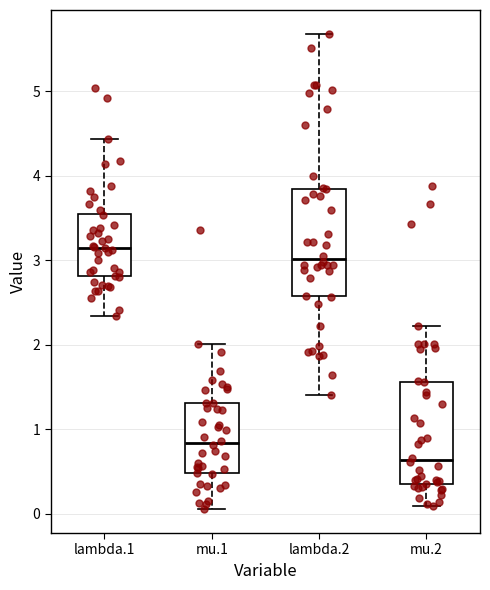

Reading left to right, transcribe this box plot: for each box, give where its median line is, the range the box spans, and where its two whiskers end, as read against the y-axis. The values are not printed on the chart, so give them approximately, as read against the axis.

lambda.1: median 3.1, box 2.8 to 3.5, whiskers 2.3 to 4.4
mu.1: median 0.8, box 0.5 to 1.3, whiskers 0.1 to 2.0
lambda.2: median 3.0, box 2.6 to 3.8, whiskers 1.4 to 5.7
mu.2: median 0.6, box 0.3 to 1.6, whiskers 0.1 to 2.2